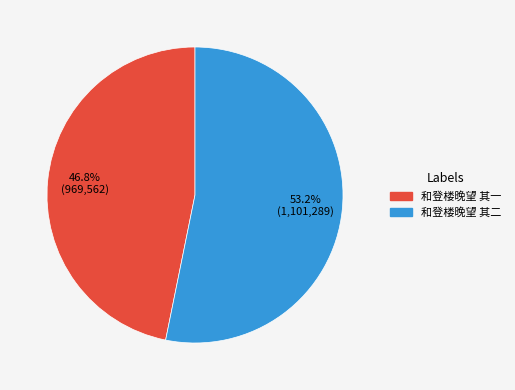

What portion of the pie excludes 和登楼晚望 其一?

53.2%